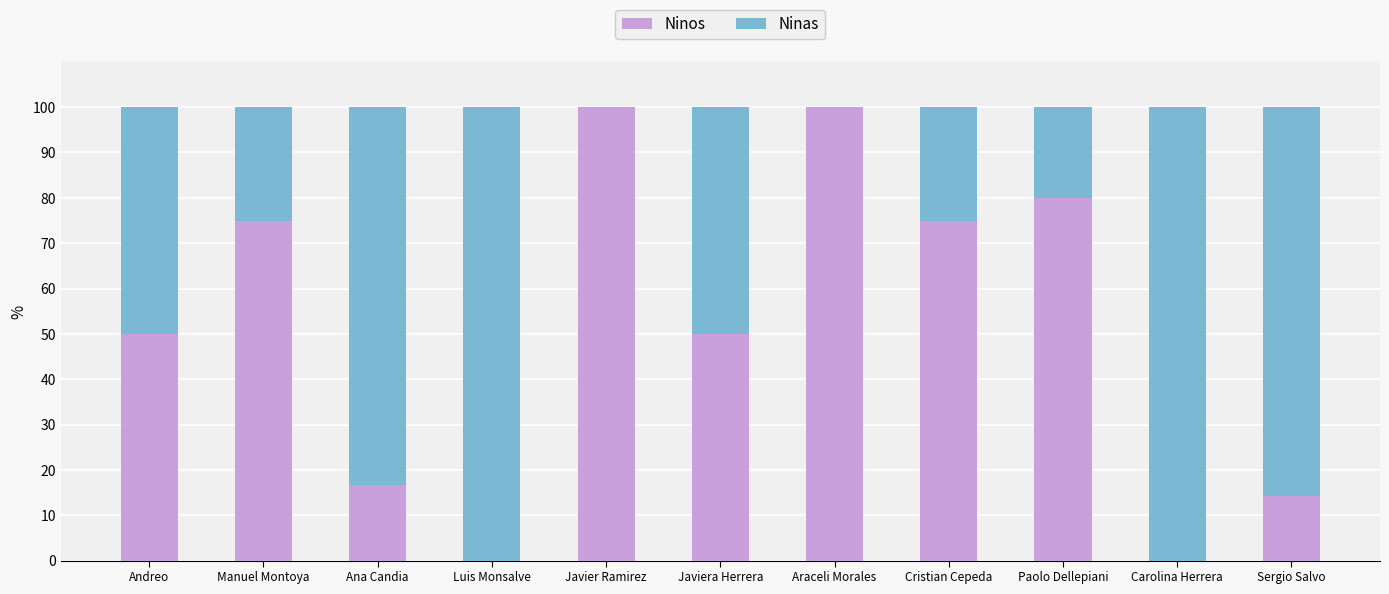

What is the sum of the Ninos values at Javier Ramirez and Javiera Herrera?

150.0